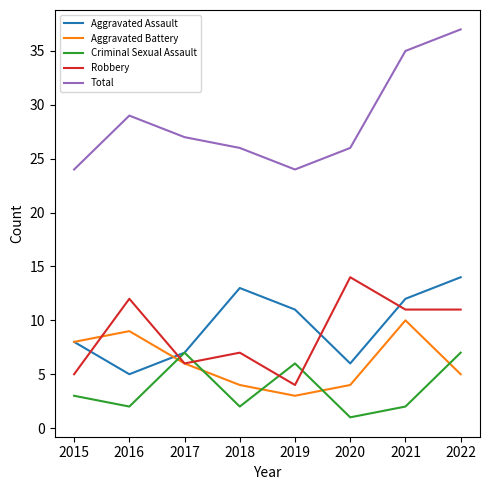

What are all the series names shown in the legend?

Aggravated Assault, Aggravated Battery, Criminal Sexual Assault, Robbery, Total